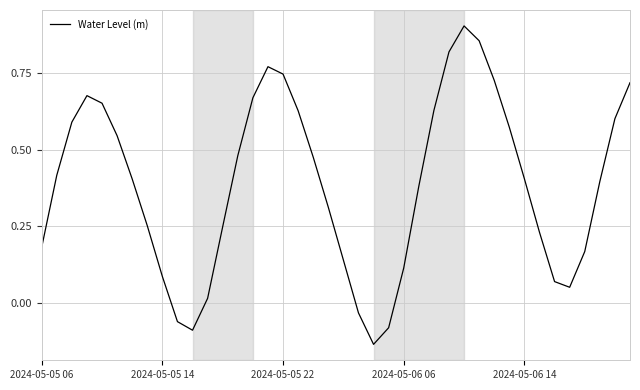

Does the chart display data point markers on the line(s)?

No